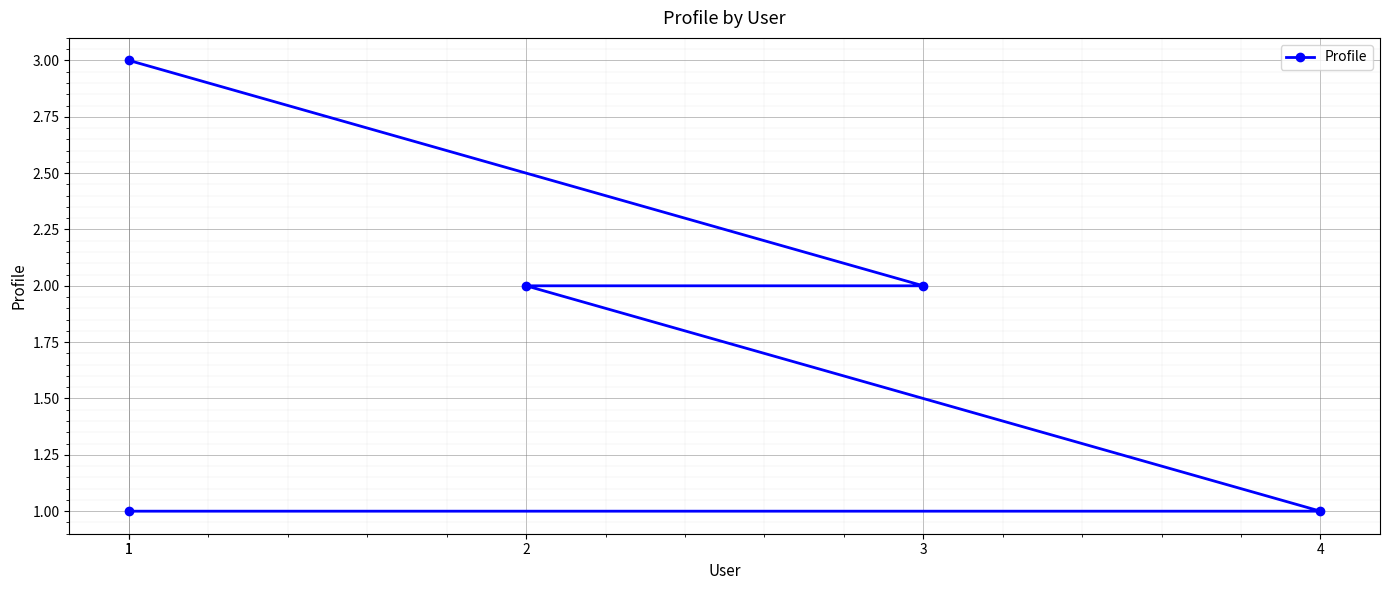

What is the label of the 5th point from the right?

1